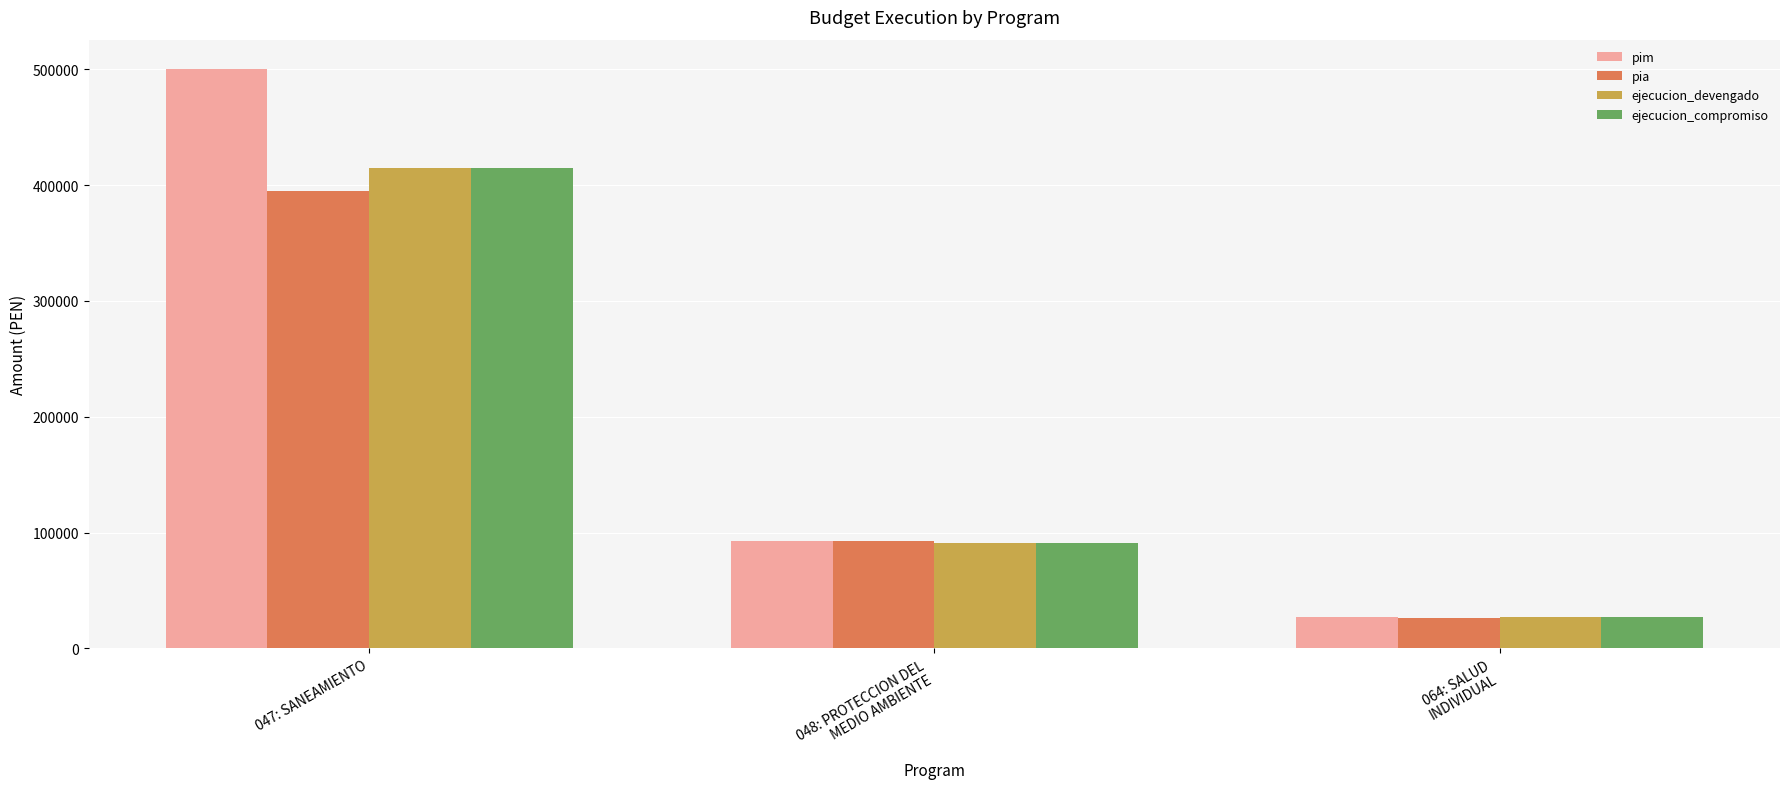

What is the label of the 1st bar from the left?

047: SANEAMIENTO